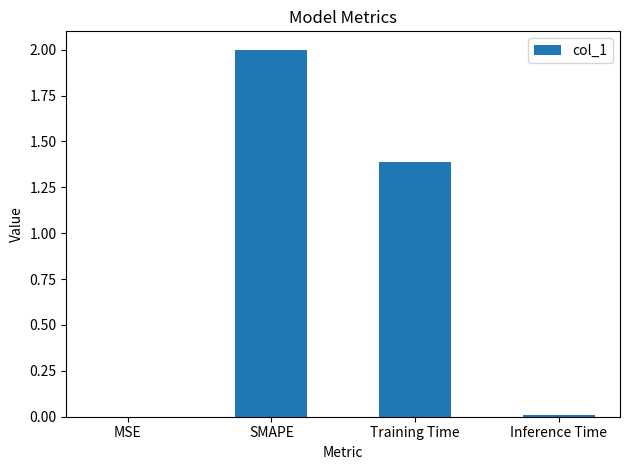

Between Training Time and MSE, which is larger?

Training Time